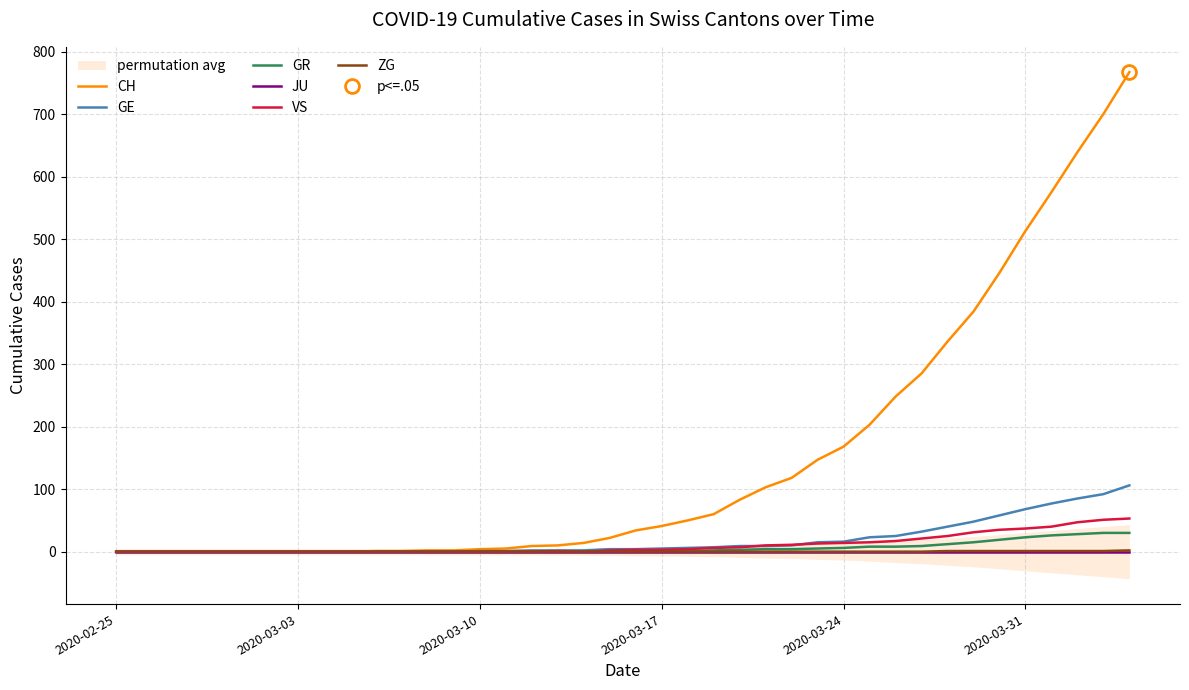

True or false: GR has a value of 23 at 2020-03-31.

True